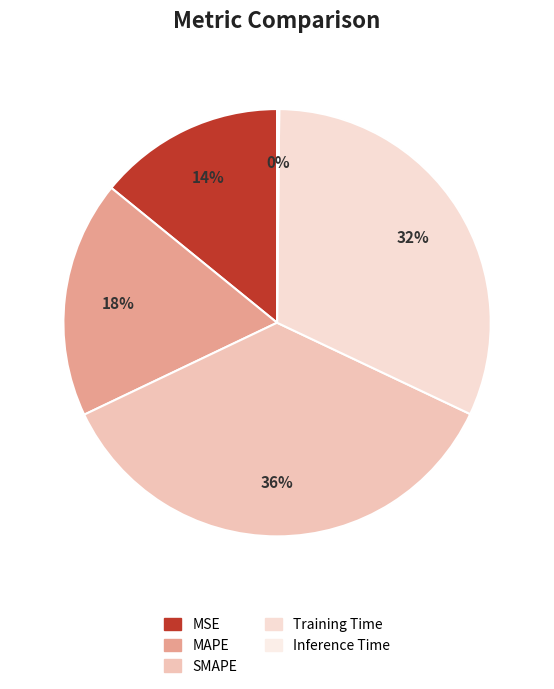

What is the change in value from MAPE to Inference Time?

-1.0